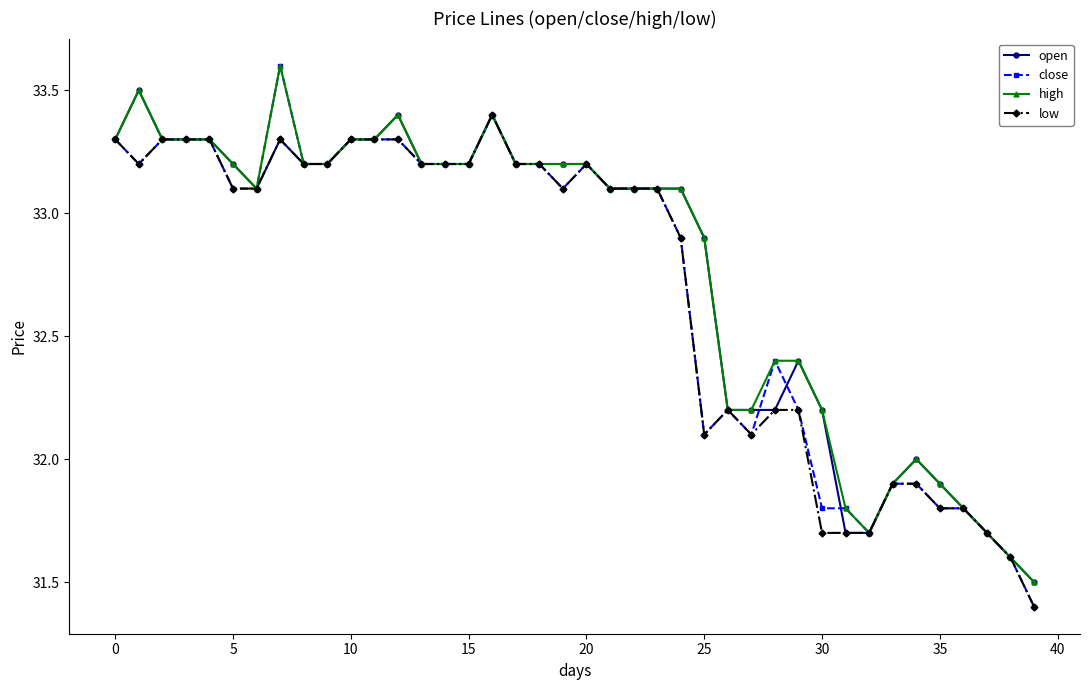

True or false: low has more than 2 points higher than both neighbors.

True